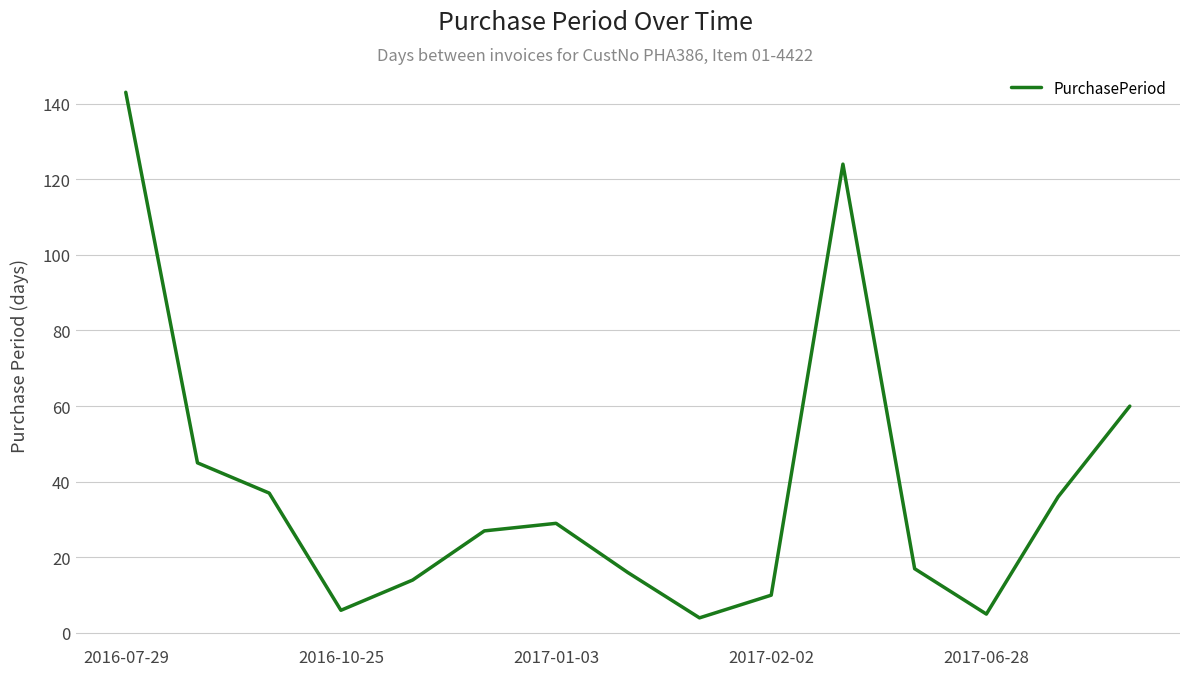

True or false: the data has more than 1 interior local peaks.

True